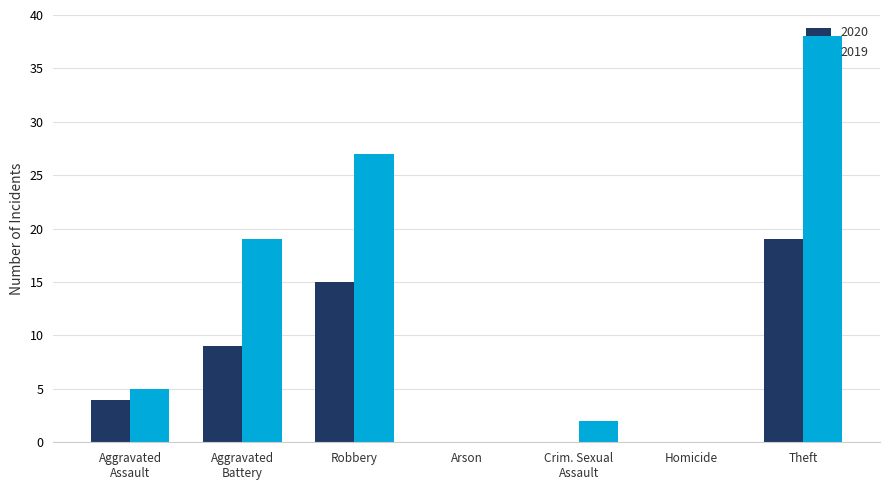

Is the value of 2019 at Robbery greater than the value of 2020 at Robbery?

Yes